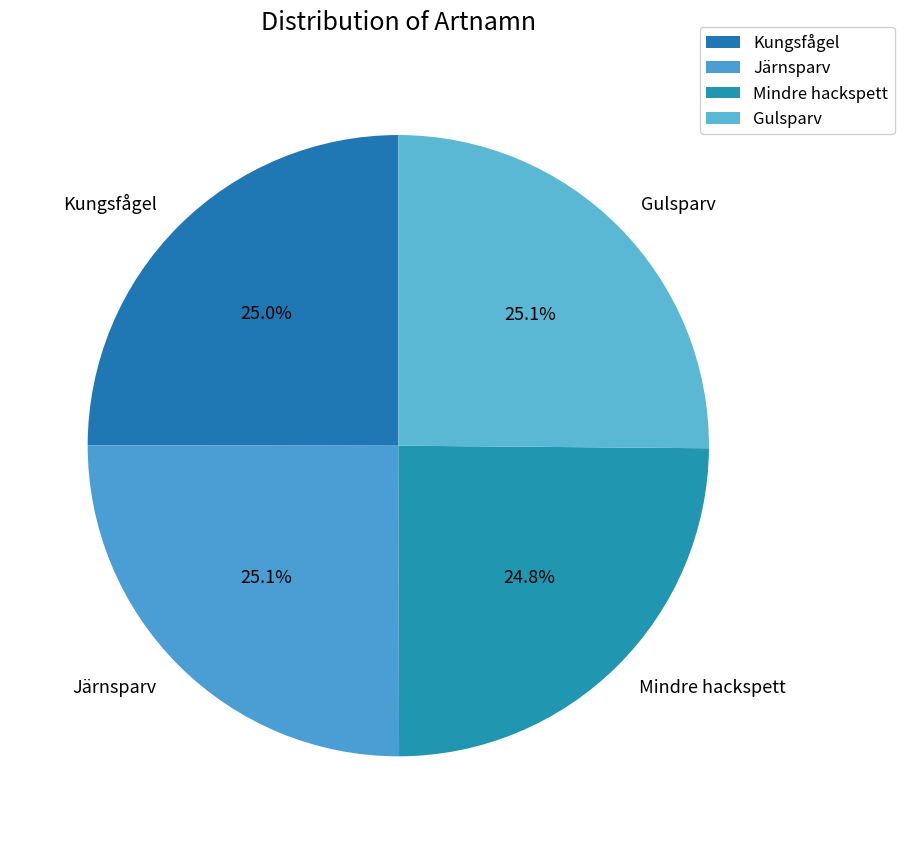

To the nearest percent, what is the average slice percentage?

25%